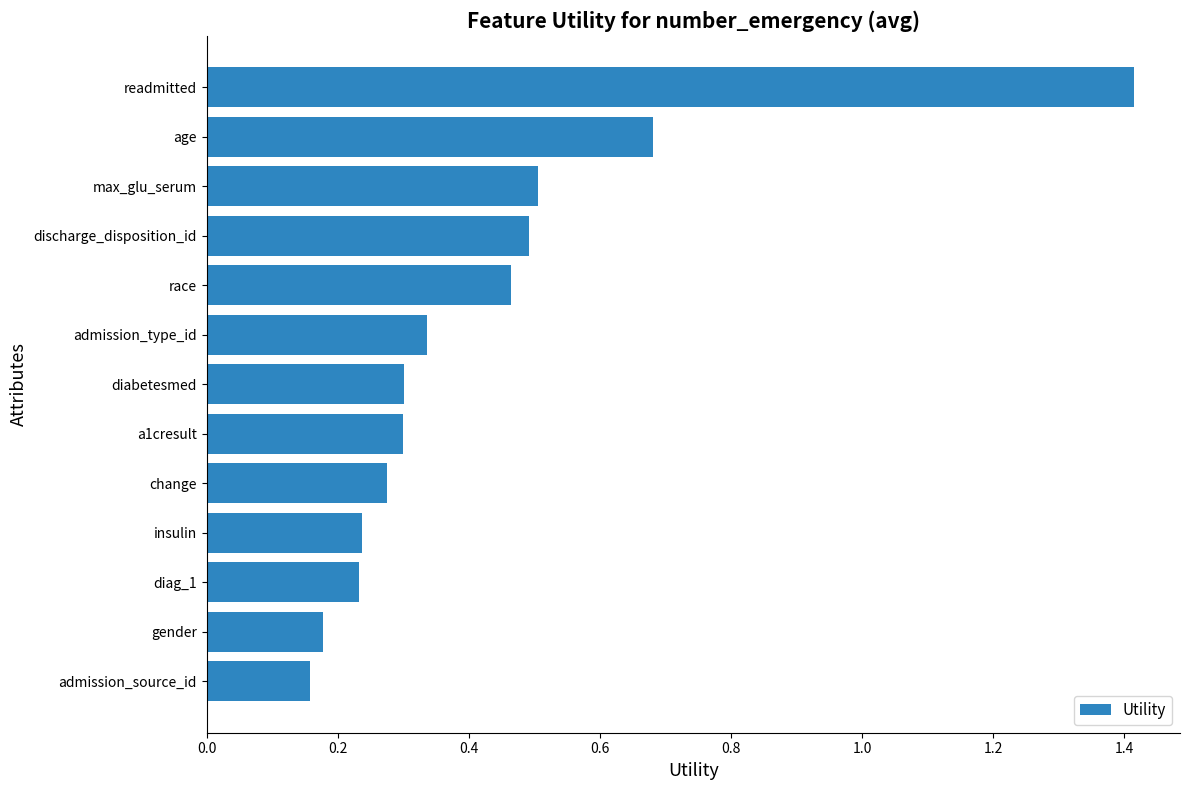

The value at change is 0.3. True or false?

True